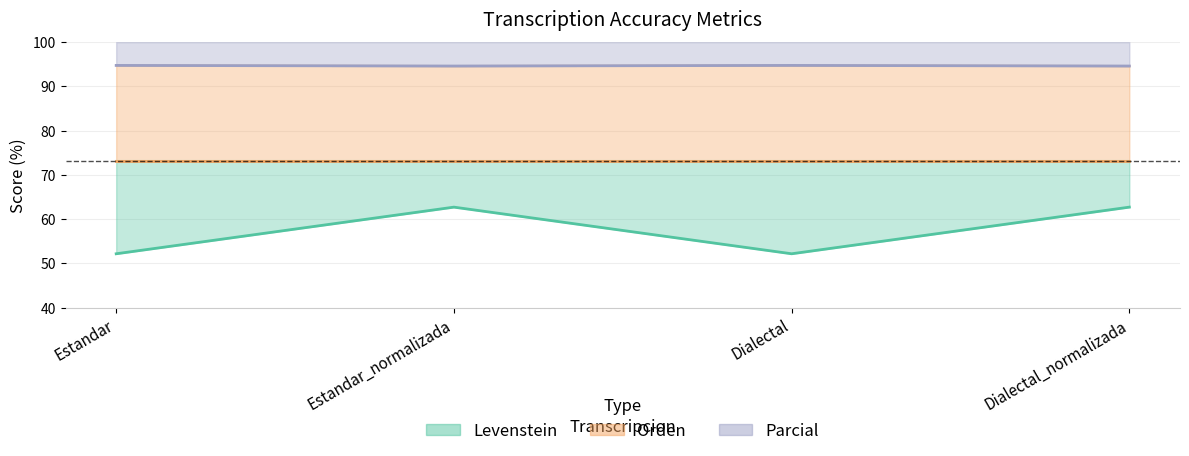

Which series changed the most between Dialectal and Dialectal_normalizada?

Levenstein